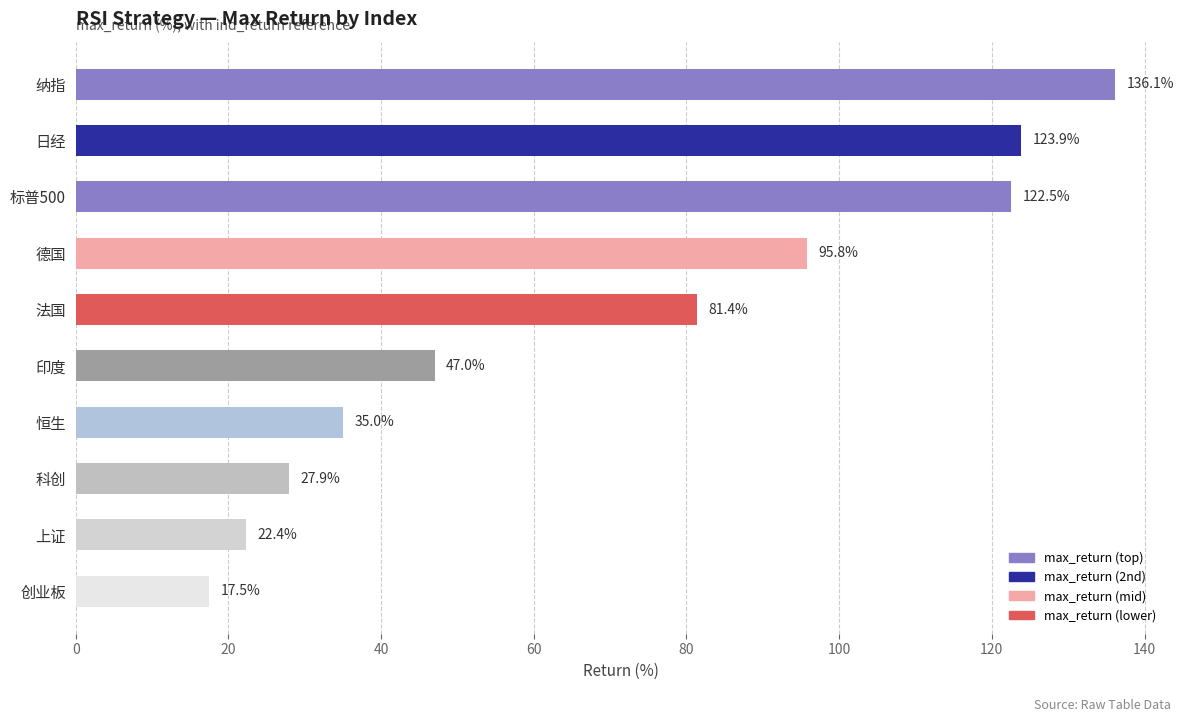

The chart shows a value of 123.9 at 日经. True or false?

True